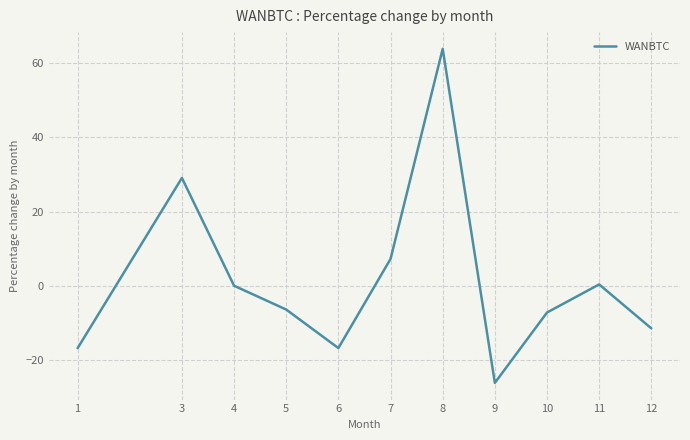

The chart shows a value of 3.4 at 7. True or false?

False